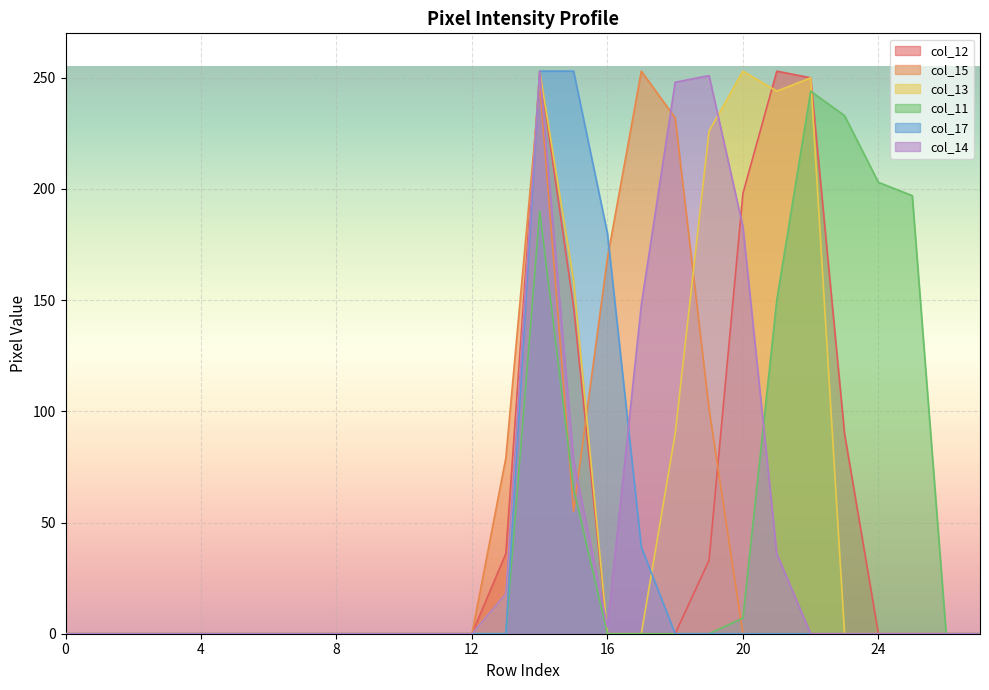

True or false: col_15 has more than 2 points higher than both neighbors.

False